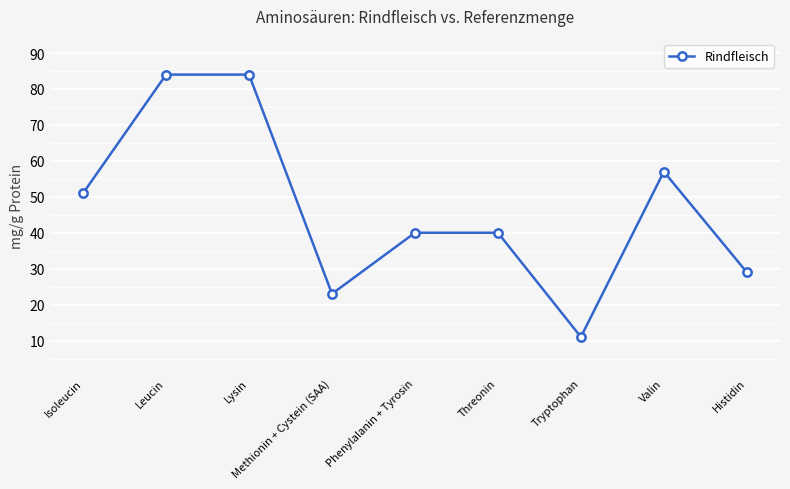

What is the value of the 2nd point from the left?

84